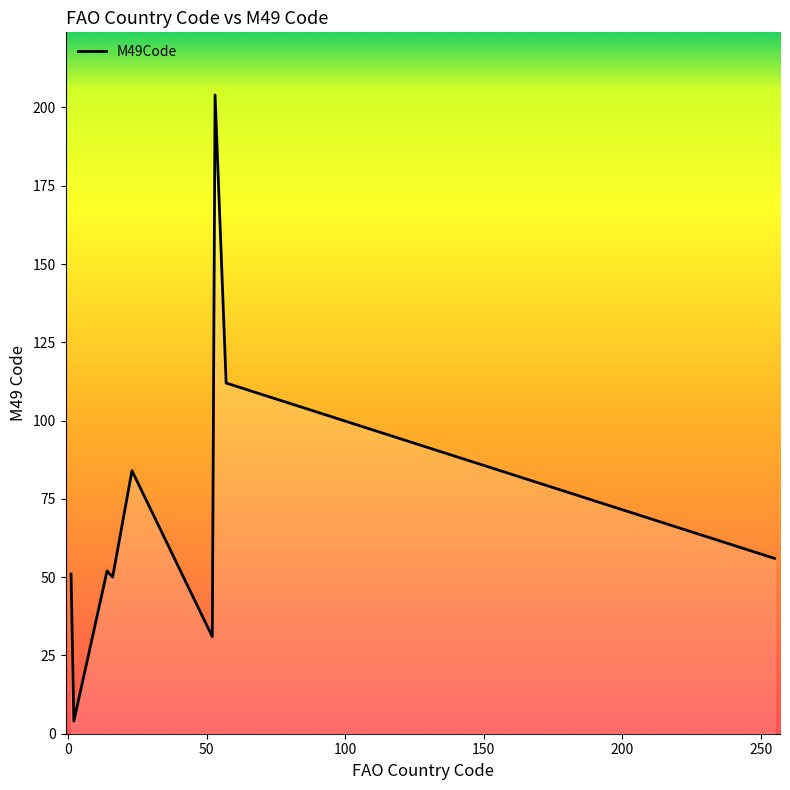

What is the greatest value displayed?

204